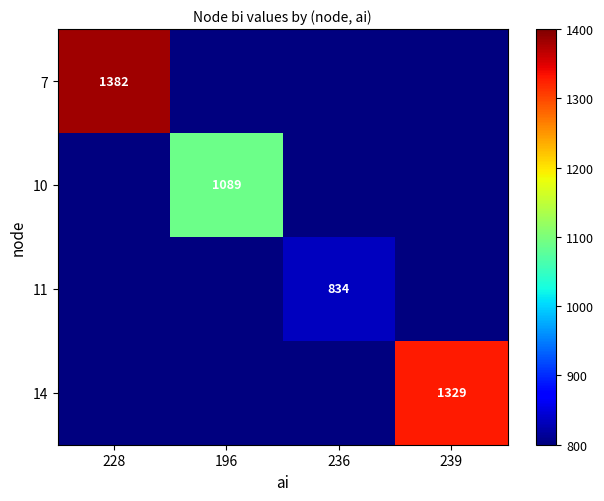

The value of 7 at 228 is 1382. True or false?

True